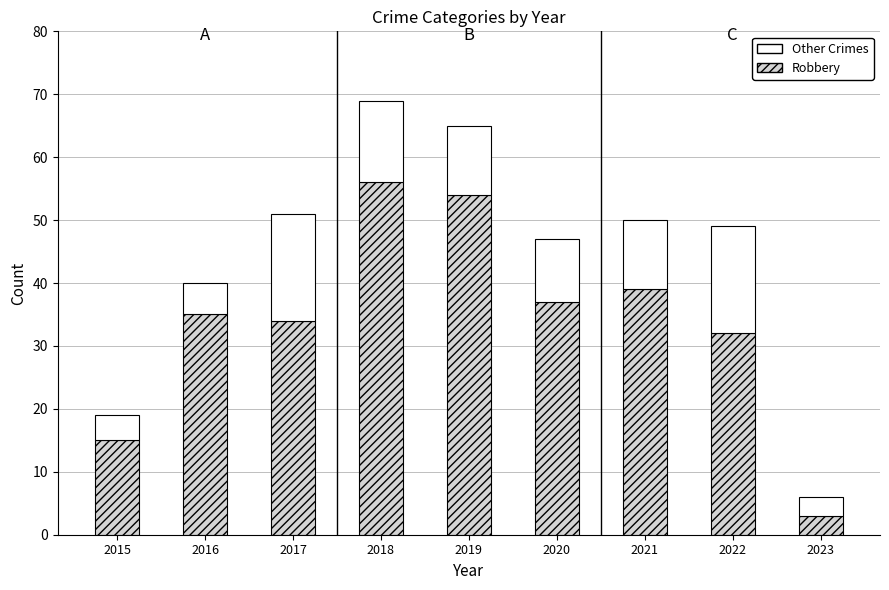

What is the average value of the Robbery series?

34